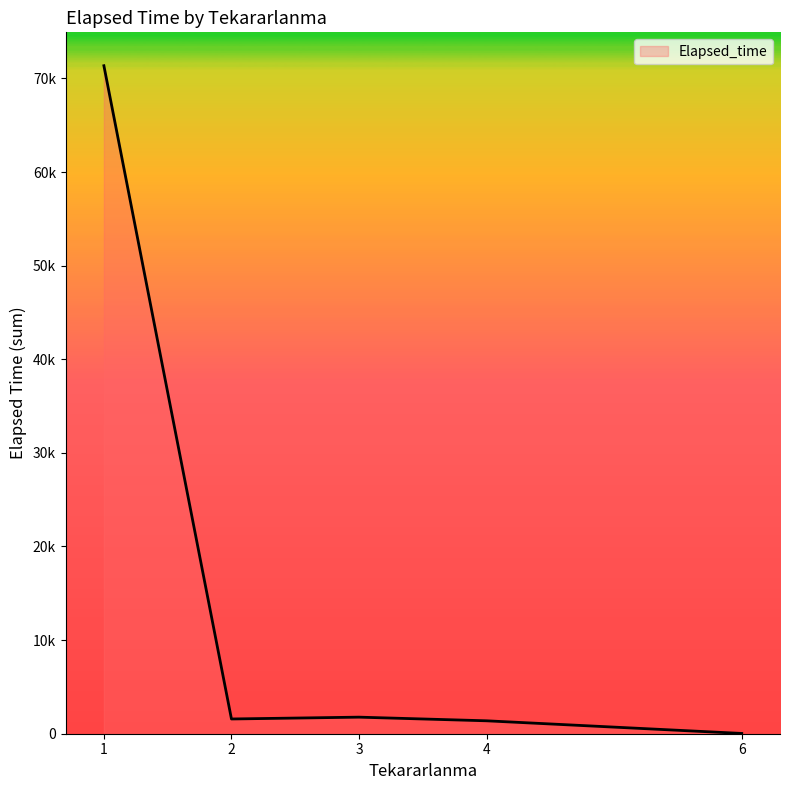

Does the chart display data point markers on the line(s)?

No